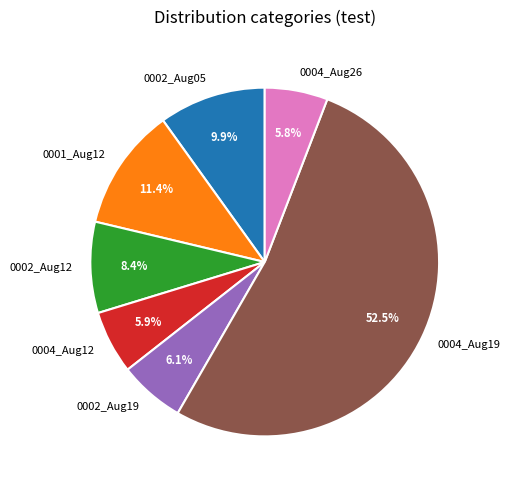

Does any single category account for the majority?

Yes